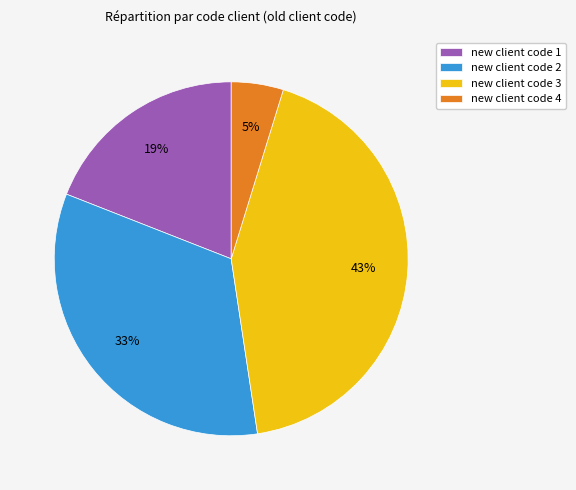

Count the number of slices in the pie.

4